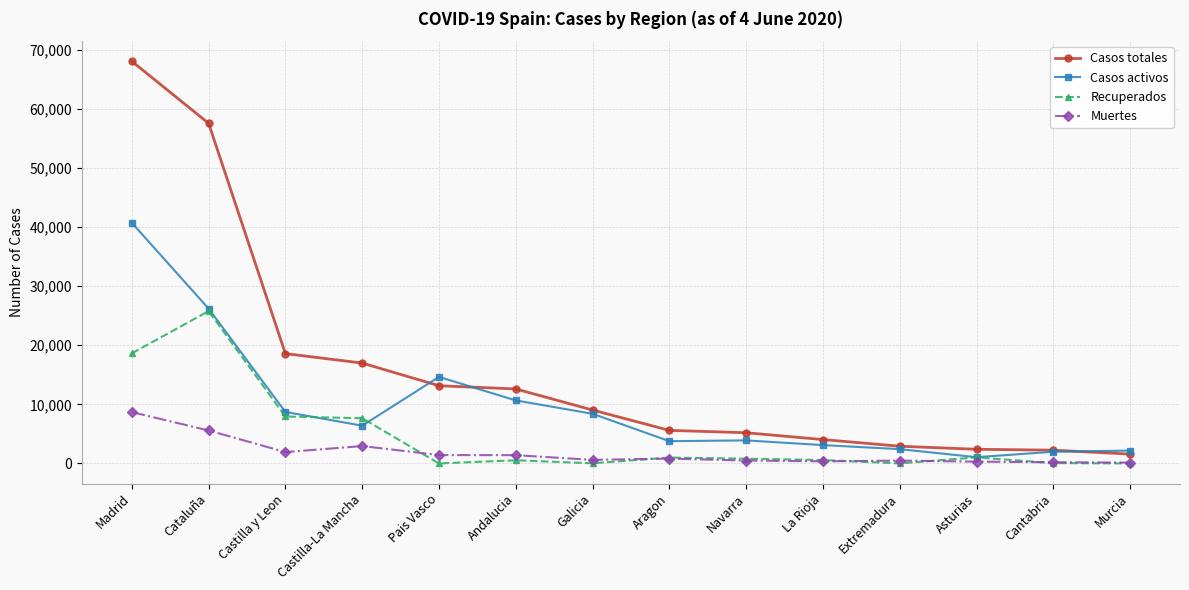

What is the difference between the maximum and minimum values in the Recuperados series?

25783